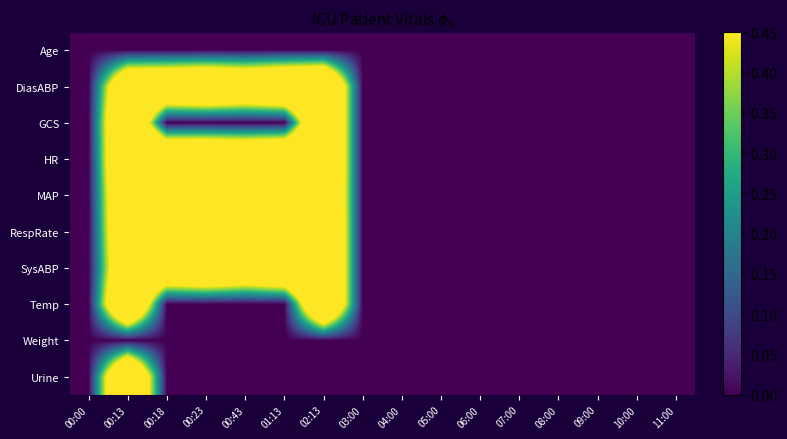

Reading left to right, what are all the values shown in this chart?

Age: 00:00=0.0	00:13=0.0	00:18=0.0	00:23=0.0	00:43=0.0	01:13=0.0	02:13=0.0	03:00=0.0	04:00=0.0	05:00=0.0	06:00=0.0	07:00=0.0	08:00=0.0	09:00=0.0	10:00=0.0	11:00=0.0
DiasABP: 00:00=0.0	00:13=0.9	00:18=0.9	00:23=0.9	00:43=0.9	01:13=0.9	02:13=1.0	03:00=0.0	04:00=0.0	05:00=0.0	06:00=0.0	07:00=0.0	08:00=0.0	09:00=0.0	10:00=0.0	11:00=0.0
GCS: 00:00=0.0	00:13=1.0	00:18=0.0	00:23=0.0	00:43=0.0	01:13=0.0	02:13=1.0	03:00=0.0	04:00=0.0	05:00=0.0	06:00=0.0	07:00=0.0	08:00=0.0	09:00=0.0	10:00=0.0	11:00=0.0
HR: 00:00=0.0	00:13=1.0	00:18=1.0	00:23=1.0	00:43=0.9	01:13=1.0	02:13=1.0	03:00=0.0	04:00=0.0	05:00=0.0	06:00=0.0	07:00=0.0	08:00=0.0	09:00=0.0	10:00=0.0	11:00=0.0
MAP: 00:00=0.0	00:13=0.9	00:18=0.9	00:23=1.0	00:43=0.9	01:13=1.0	02:13=1.0	03:00=0.0	04:00=0.0	05:00=0.0	06:00=0.0	07:00=0.0	08:00=0.0	09:00=0.0	10:00=0.0	11:00=0.0
RespRate: 00:00=0.0	00:13=0.9	00:18=1.0	00:23=0.8	00:43=0.7	01:13=0.8	02:13=1.0	03:00=0.0	04:00=0.0	05:00=0.0	06:00=0.0	07:00=0.0	08:00=0.0	09:00=0.0	10:00=0.0	11:00=0.0
SysABP: 00:00=0.0	00:13=0.8	00:18=0.9	00:23=0.9	00:43=0.8	01:13=0.9	02:13=1.0	03:00=0.0	04:00=0.0	05:00=0.0	06:00=0.0	07:00=0.0	08:00=0.0	09:00=0.0	10:00=0.0	11:00=0.0
Temp: 00:00=0.0	00:13=1.0	00:18=0.0	00:23=0.0	00:43=0.0	01:13=0.0	02:13=1.0	03:00=0.0	04:00=0.0	05:00=0.0	06:00=0.0	07:00=0.0	08:00=0.0	09:00=0.0	10:00=0.0	11:00=0.0
Weight: 00:00=0.0	00:13=0.0	00:18=0.0	00:23=0.0	00:43=0.0	01:13=0.0	02:13=0.0	03:00=0.0	04:00=0.0	05:00=0.0	06:00=0.0	07:00=0.0	08:00=0.0	09:00=0.0	10:00=0.0	11:00=0.0
Urine: 00:00=0.0	00:13=1.0	00:18=0.0	00:23=0.0	00:43=0.0	01:13=0.0	02:13=0.0	03:00=0.0	04:00=0.0	05:00=0.0	06:00=0.0	07:00=0.0	08:00=0.0	09:00=0.0	10:00=0.0	11:00=0.0